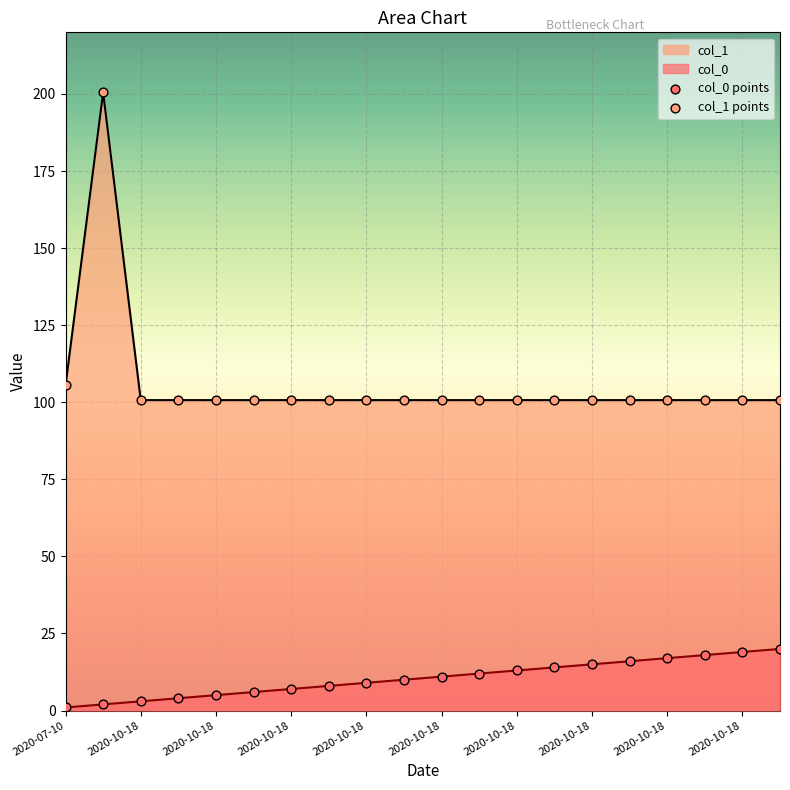

What is the total value across all series at 2020-10-18?

103.7